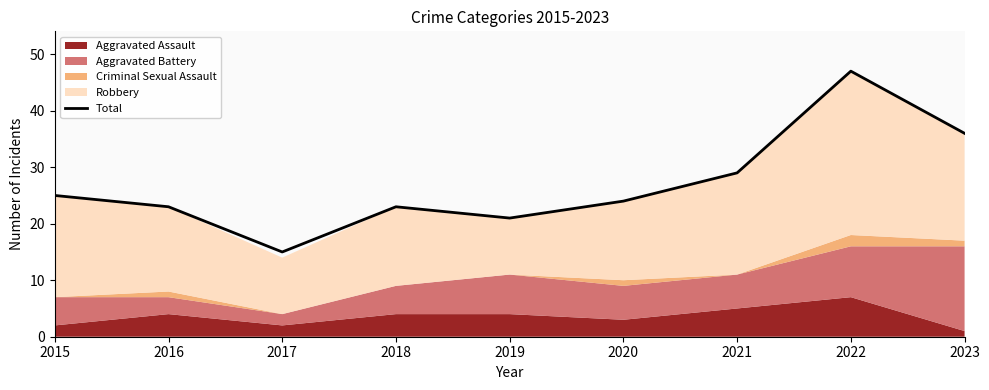

Is it true that the value at 2017 is 8?

False